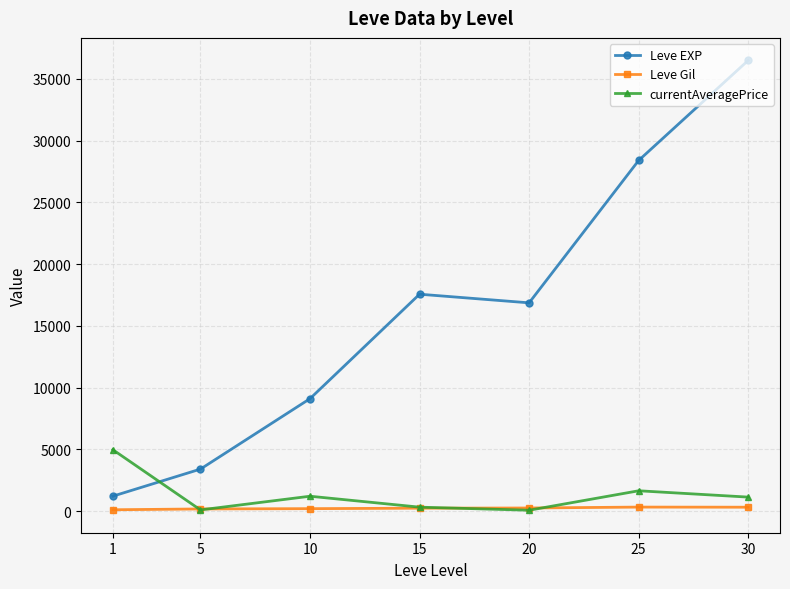

List the series in order of their peak value, highest first.

Leve EXP, currentAveragePrice, Leve Gil